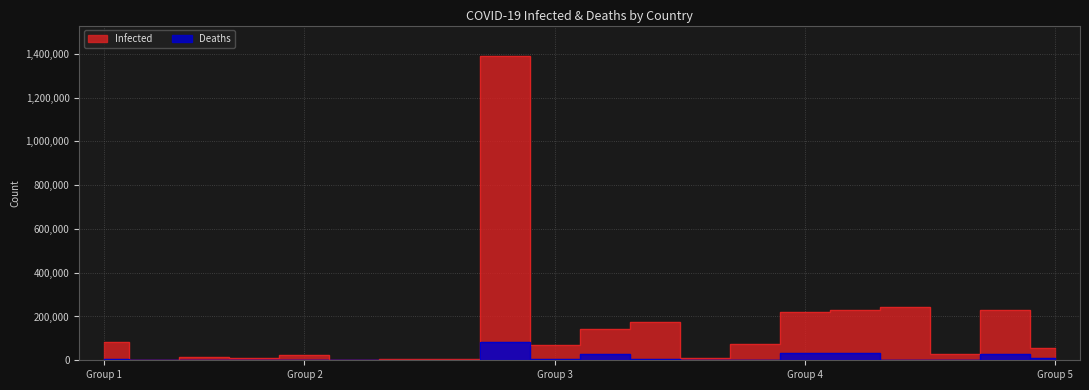

How many categories are shown in the chart?

20